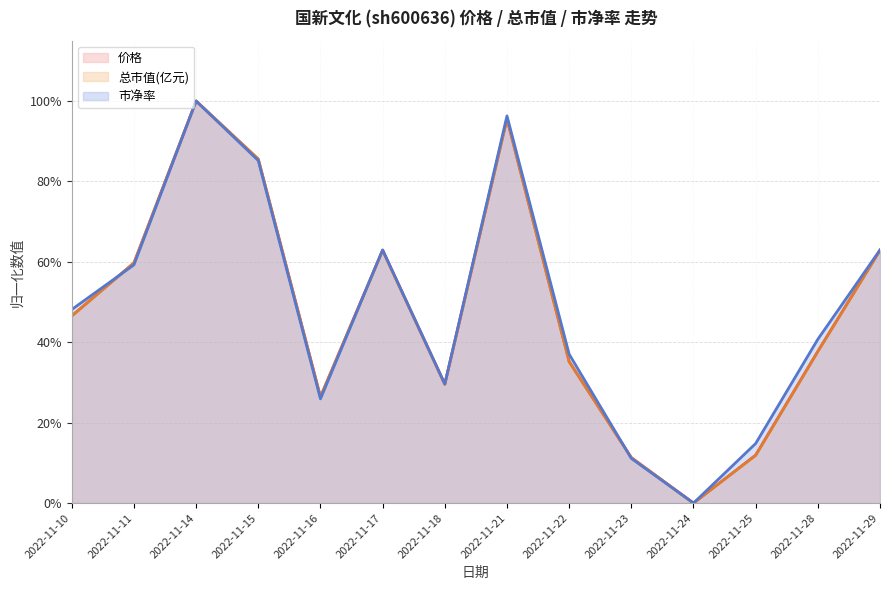

What is the sum of the 价格 values at 2022-11-18 and 2022-11-10?

0.8